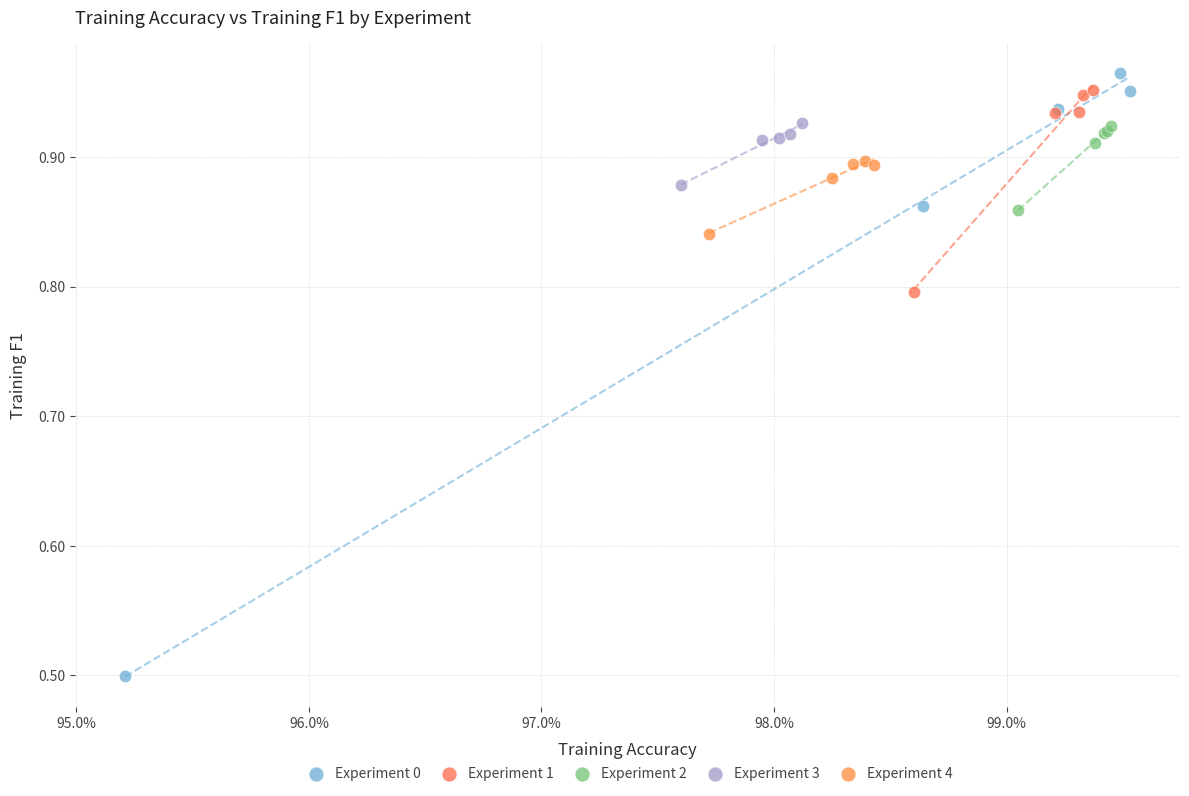

Which series contains the lowest Y value?

Experiment 0